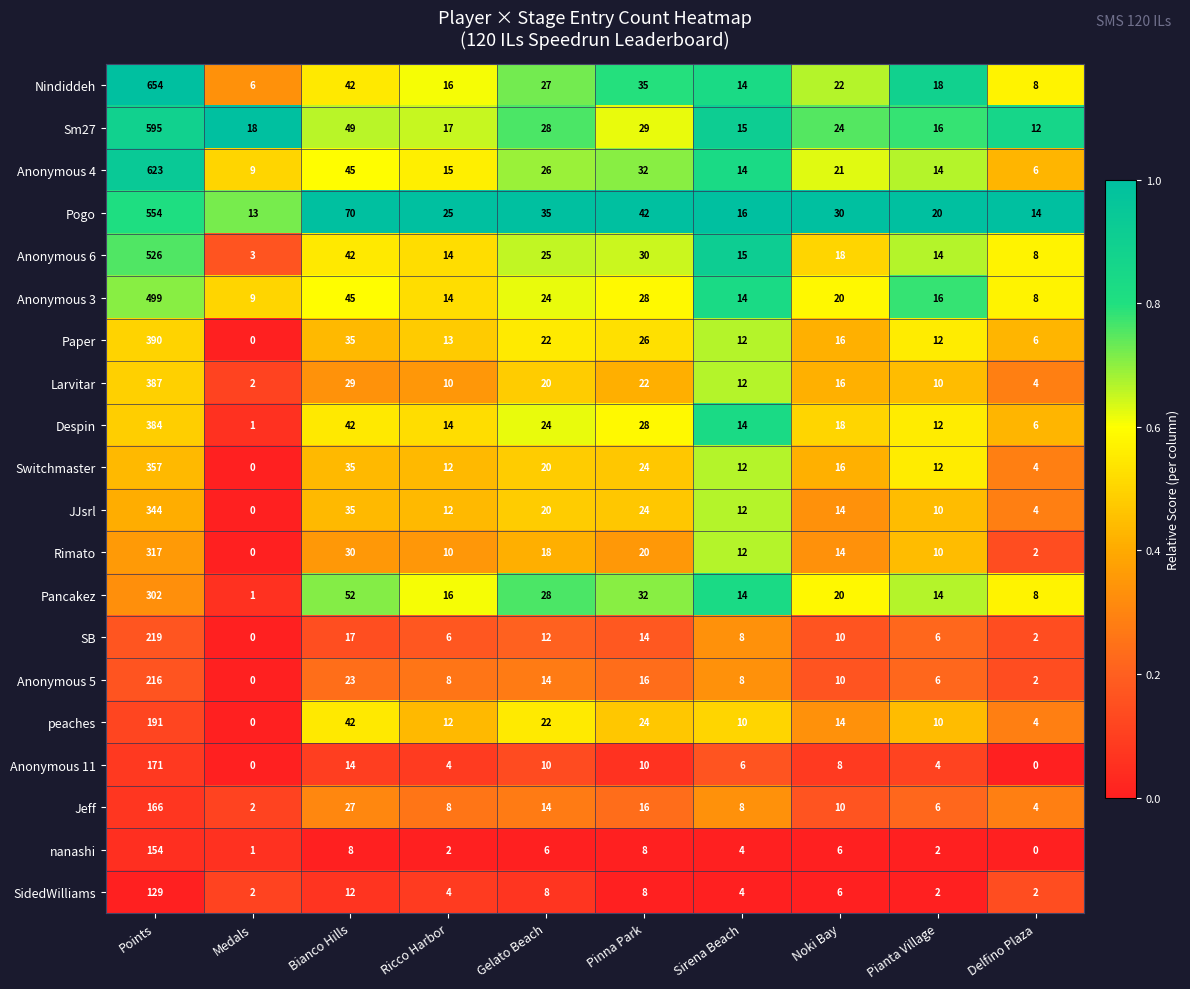

Between Points and Pianta Village, which series saw the biggest shift?

Nindiddeh